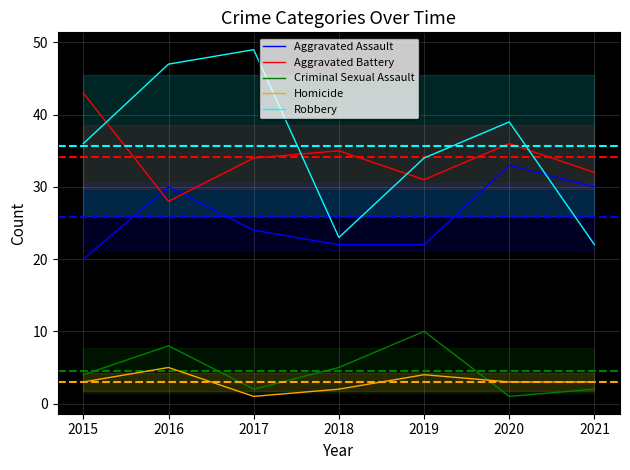

How many times do Criminal Sexual Assault and Homicide cross each other?

1